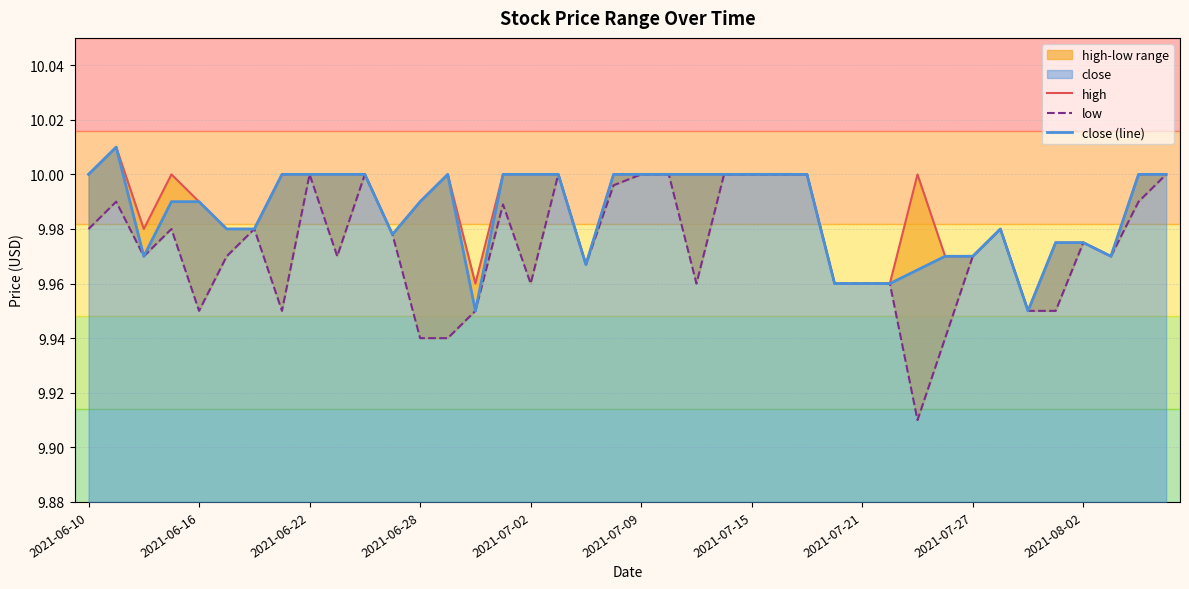

What is the sum of all low values?

398.9